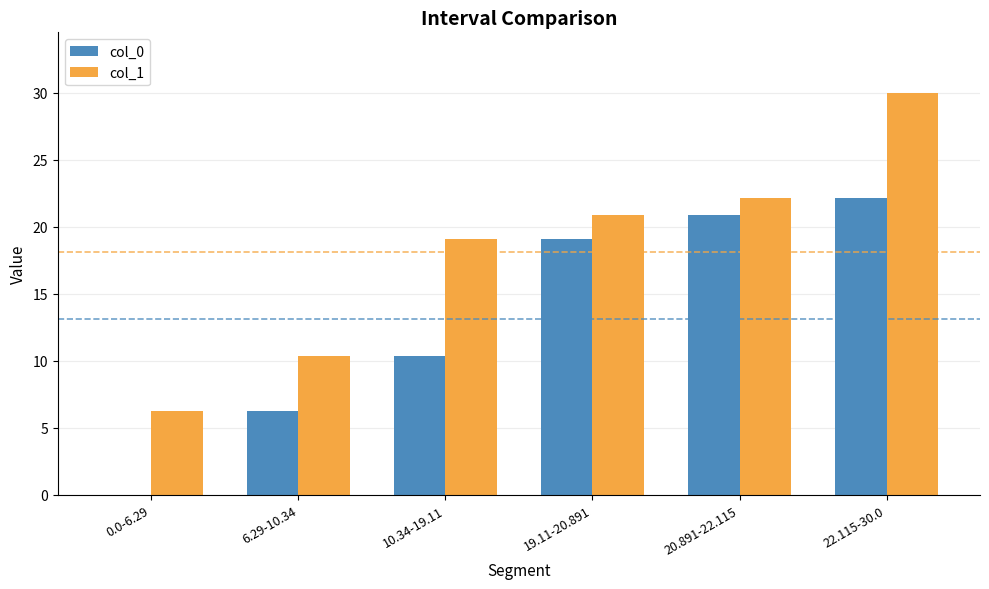

What is the total value across all series at 19.11-20.891?

40.0